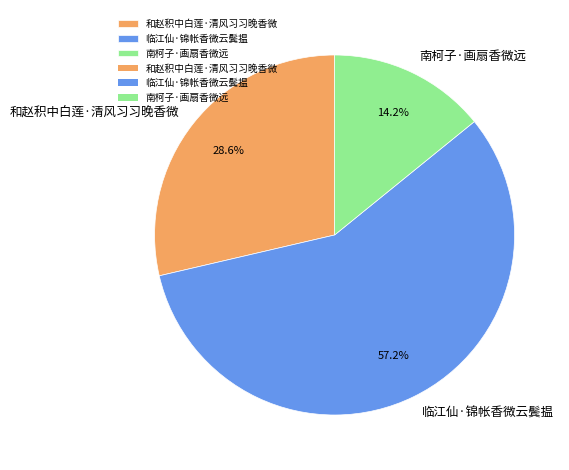

How many slices are in this pie chart?

3